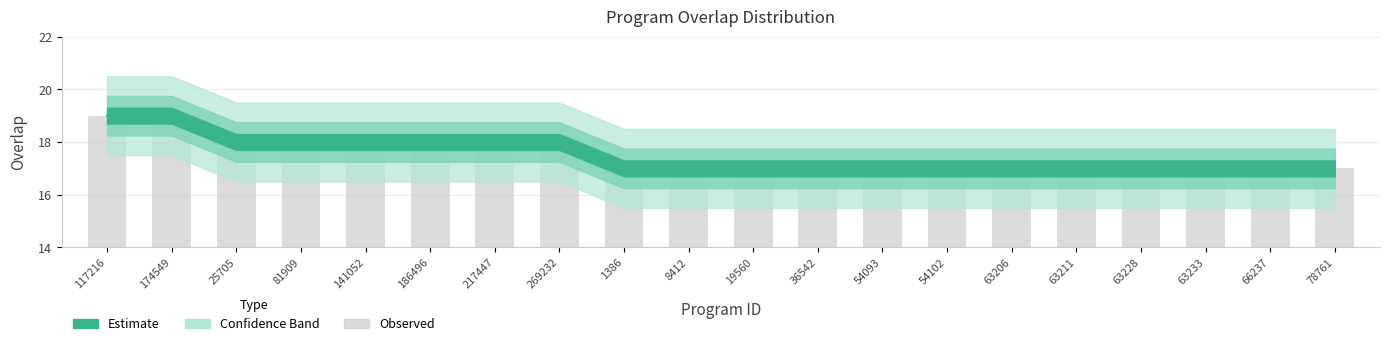

How many bars are there in total?

20